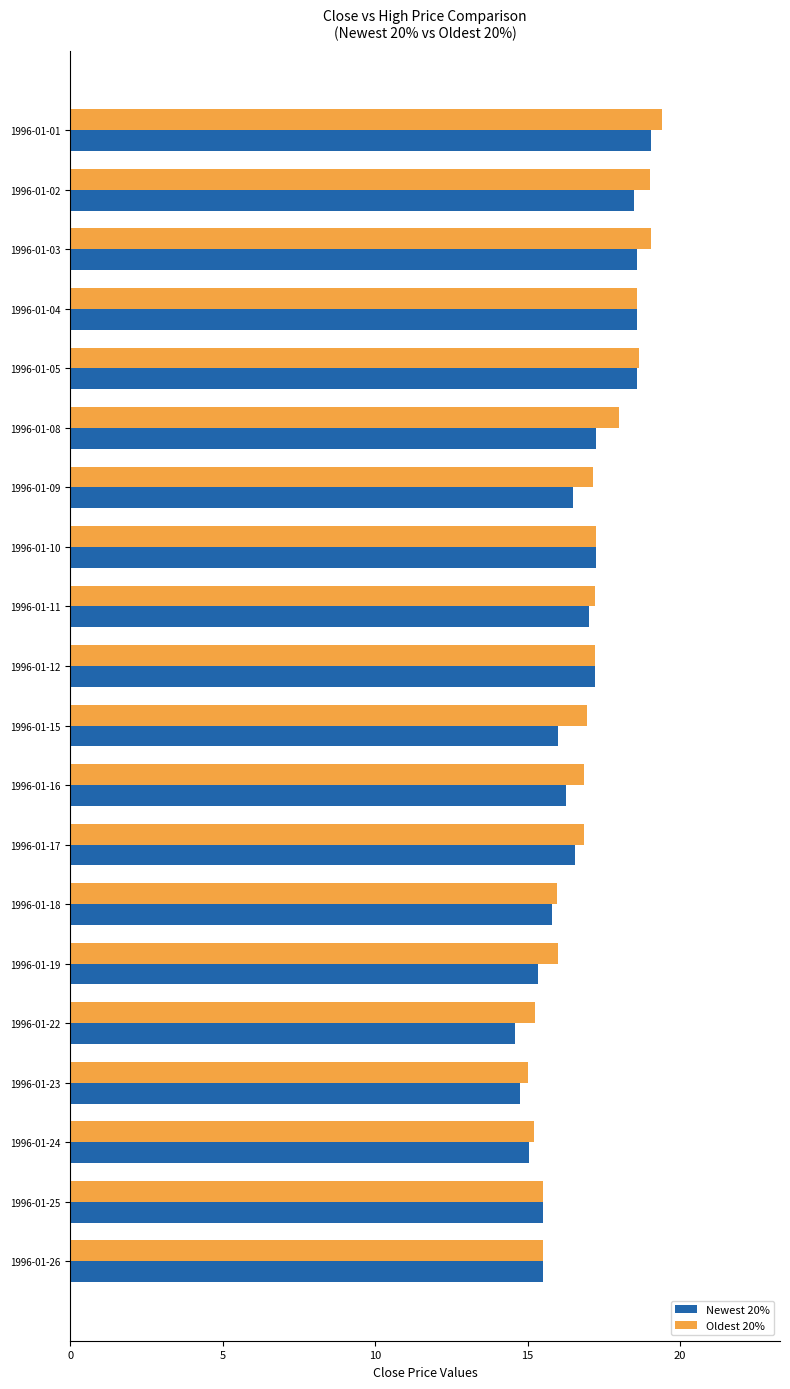

What is the greatest value displayed?

19.4